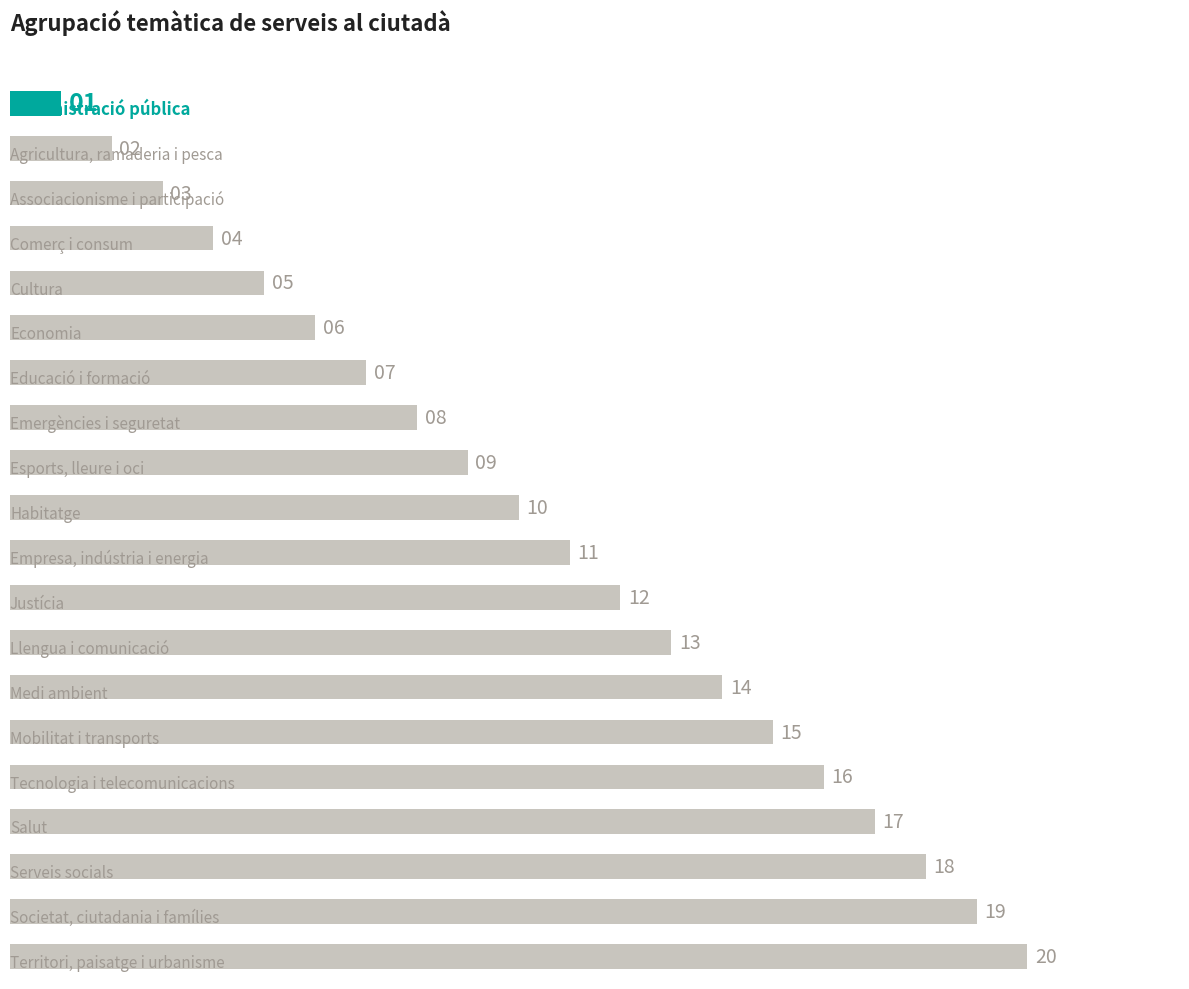

What is the value of the 10th bar from the top?

10